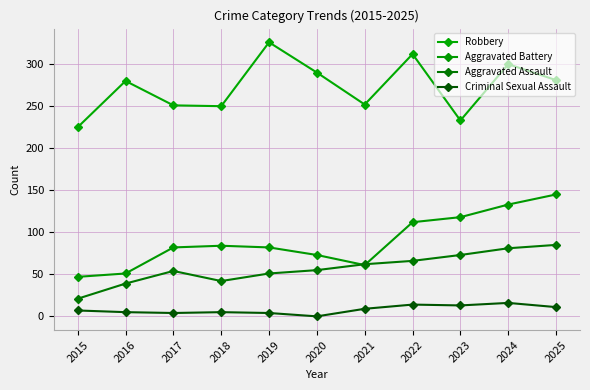

Reading left to right, what are all the values shown in this chart?

Robbery: 225	280	251	250	326	290	252	312	233	300	281
Aggravated Battery: 47	51	82	84	82	73	61	112	118	133	145
Aggravated Assault: 21	39	54	42	51	55	62	66	73	81	85
Criminal Sexual Assault: 7	5	4	5	4	0	9	14	13	16	11